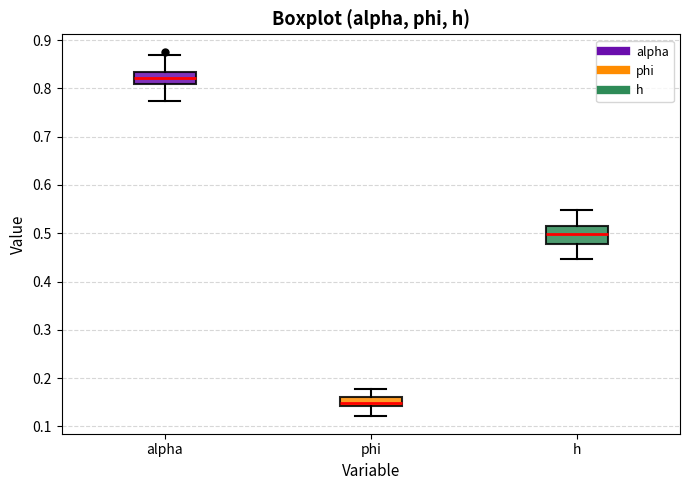

Which box's median line is the lowest?

phi